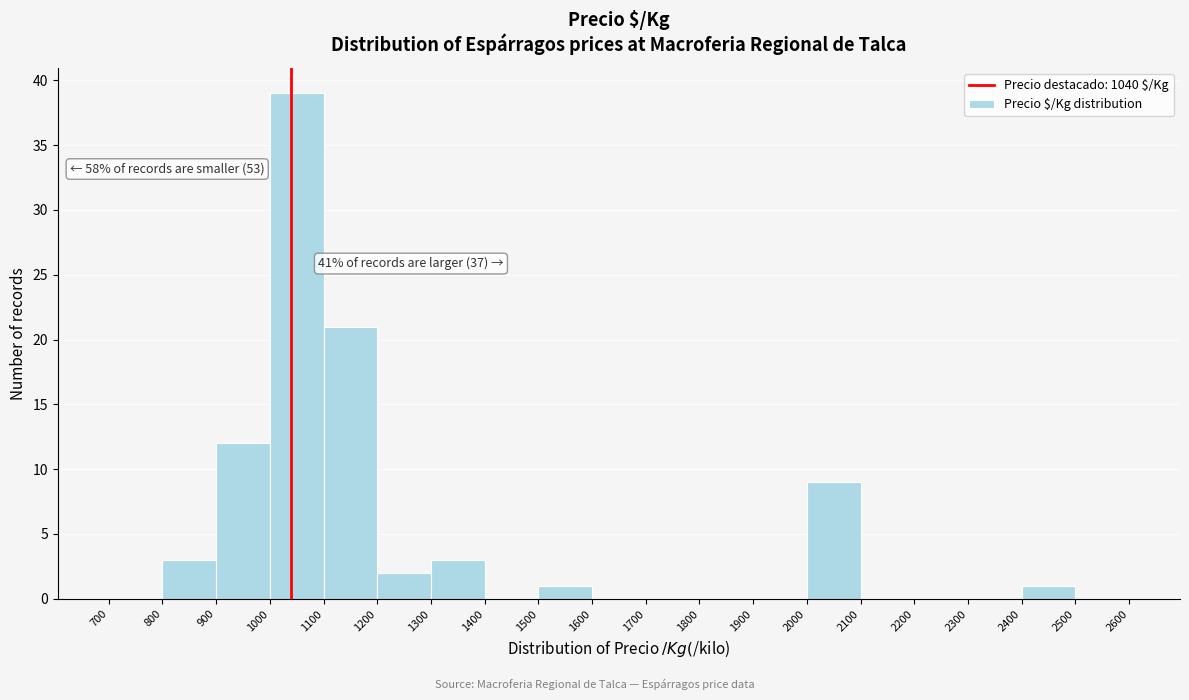

Over which range of the x-axis is the bar tallest?

1000 to 1100